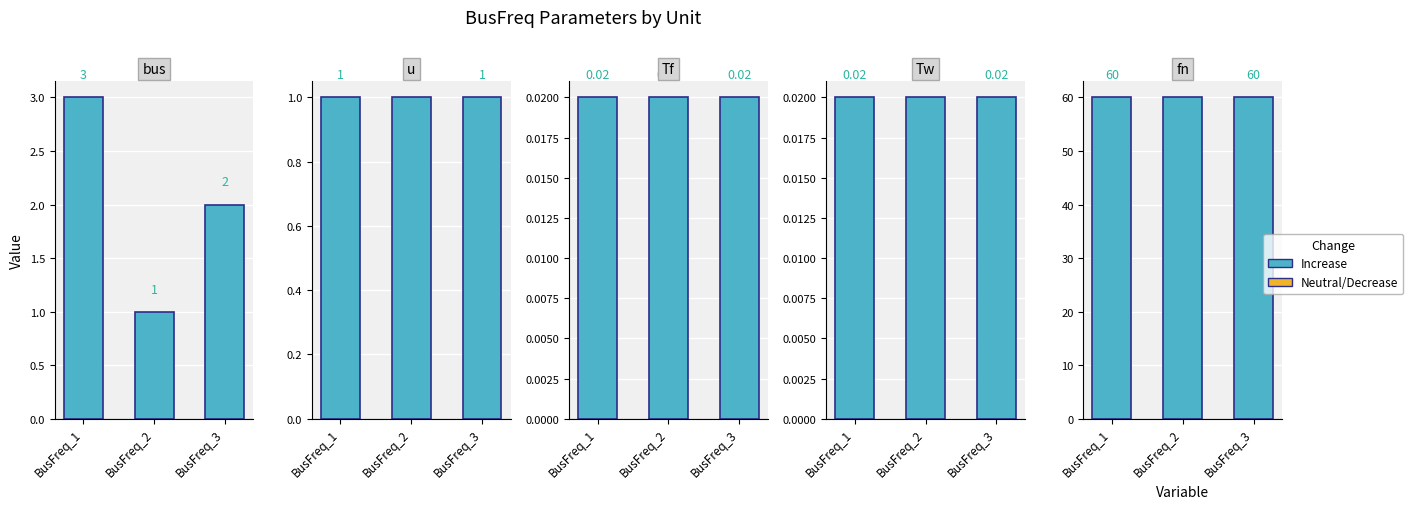

At which label does Tw reach its minimum?

BusFreq_1